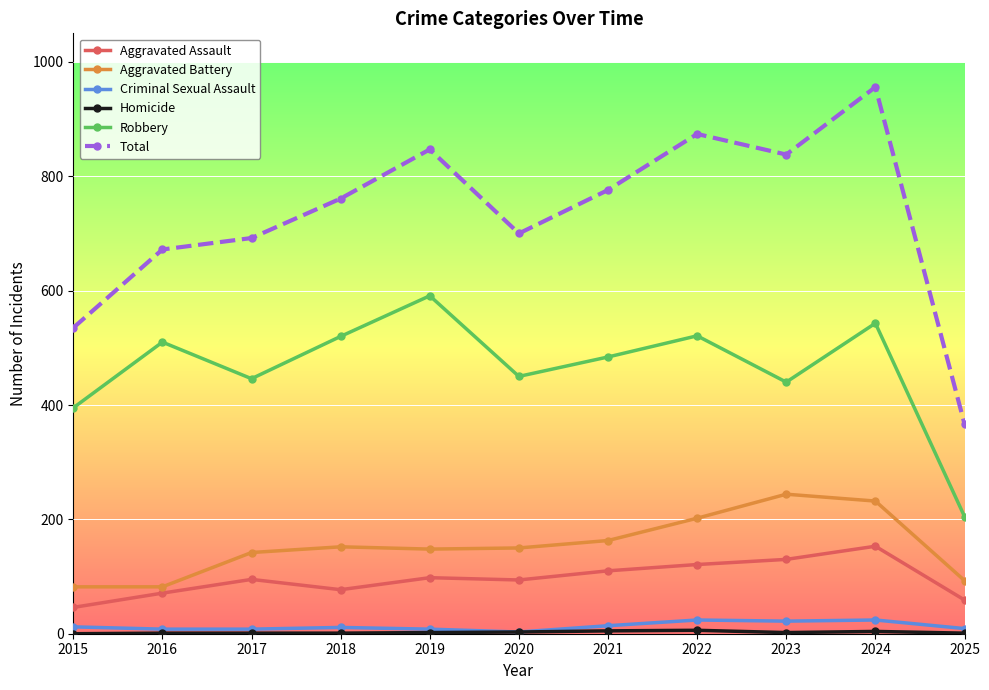

What is the greatest value displayed?

956